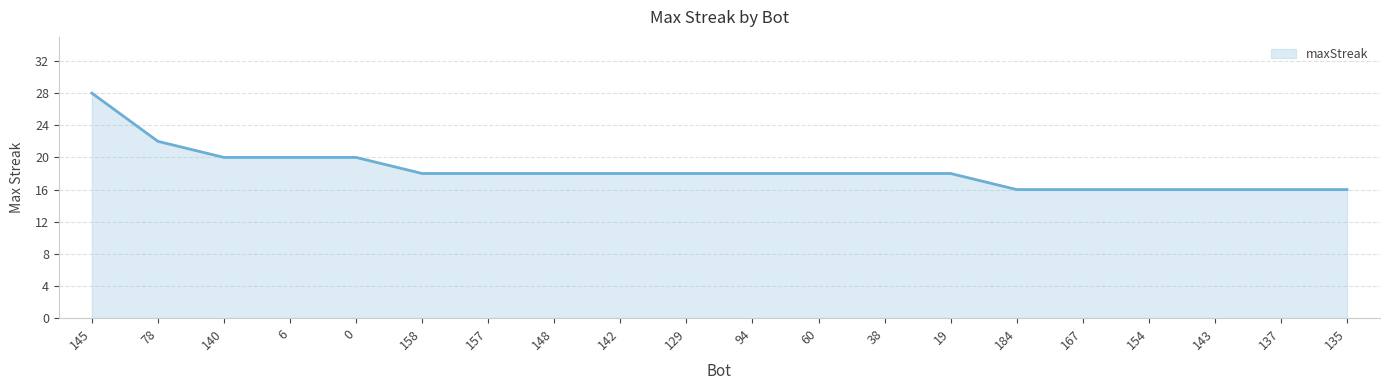

How many lines are shown in the chart?

1